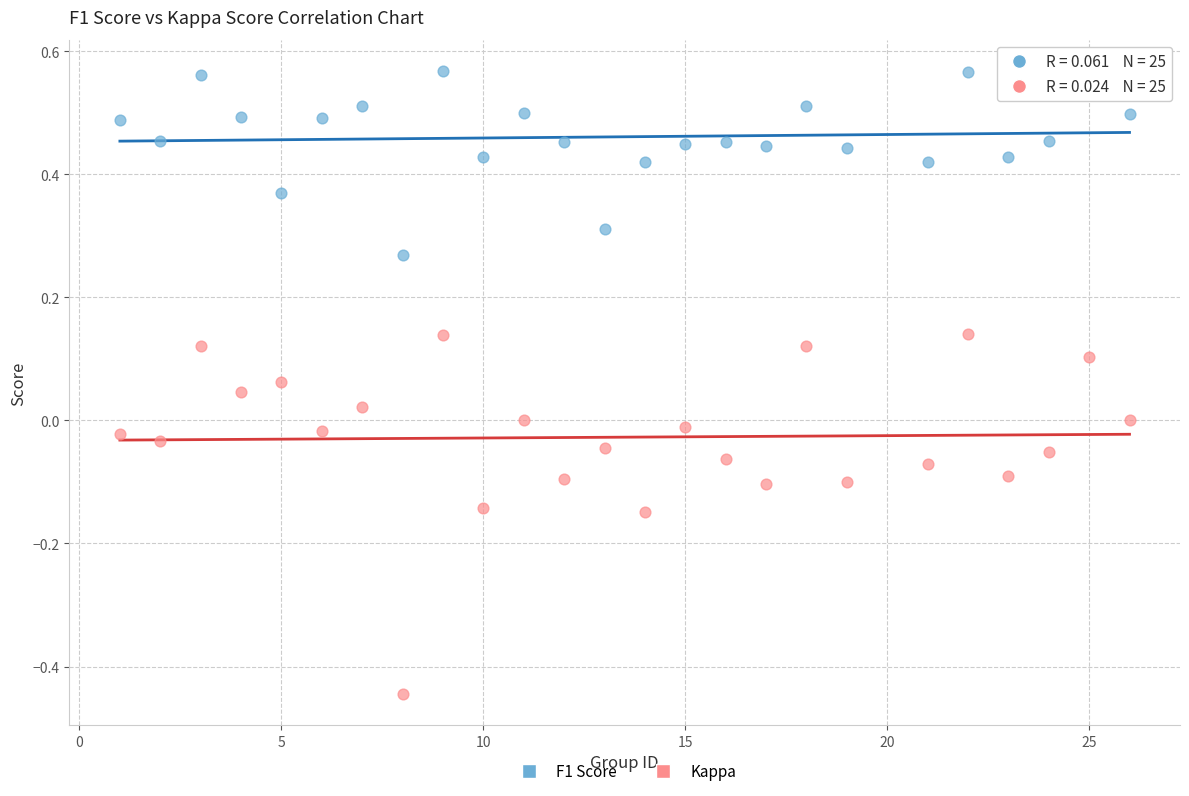

Across all data points, what is the range of X values (max minus min)?

25.0